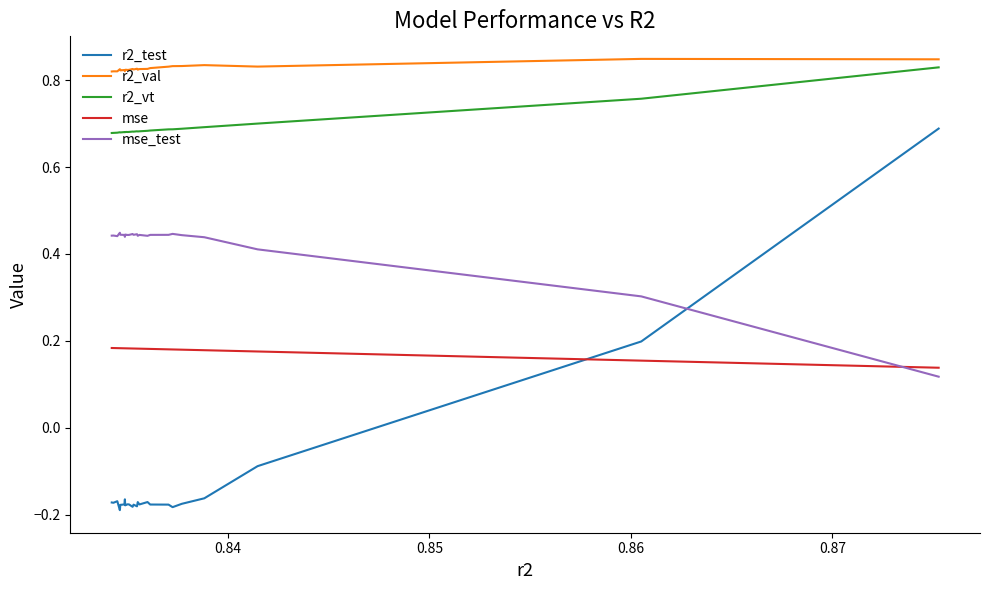

Which series ends up on top after the final intersection of mse_test and r2_test?

r2_test